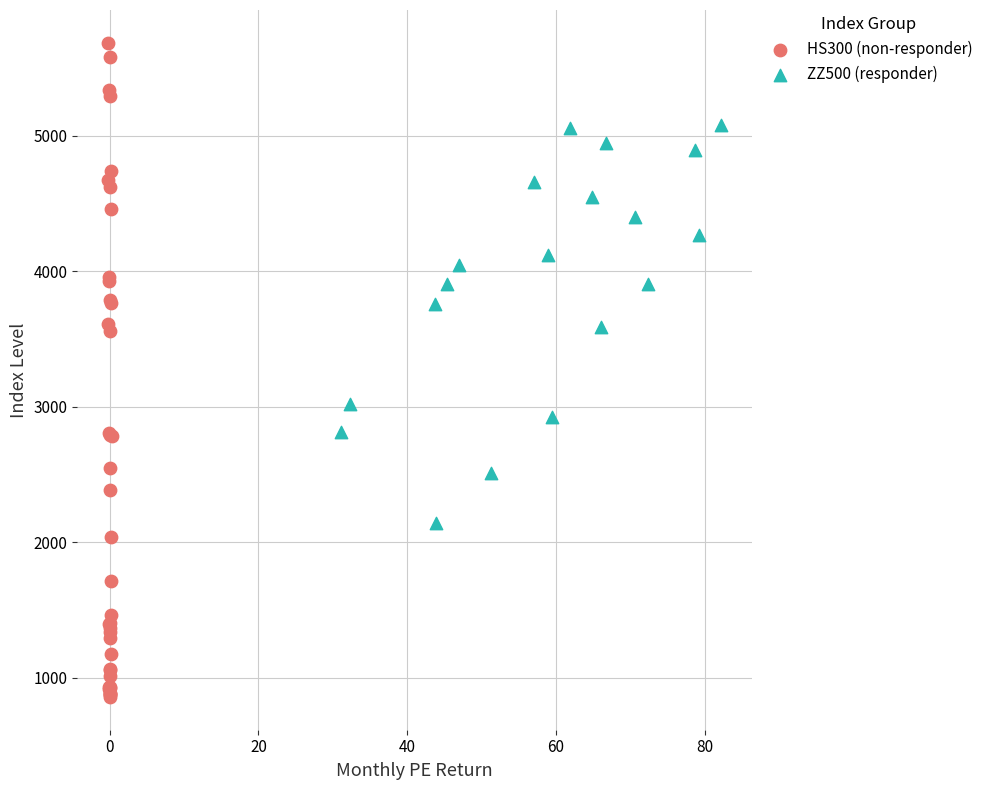

Which series reaches the maximum Y coordinate?

HS300 (non-responder)